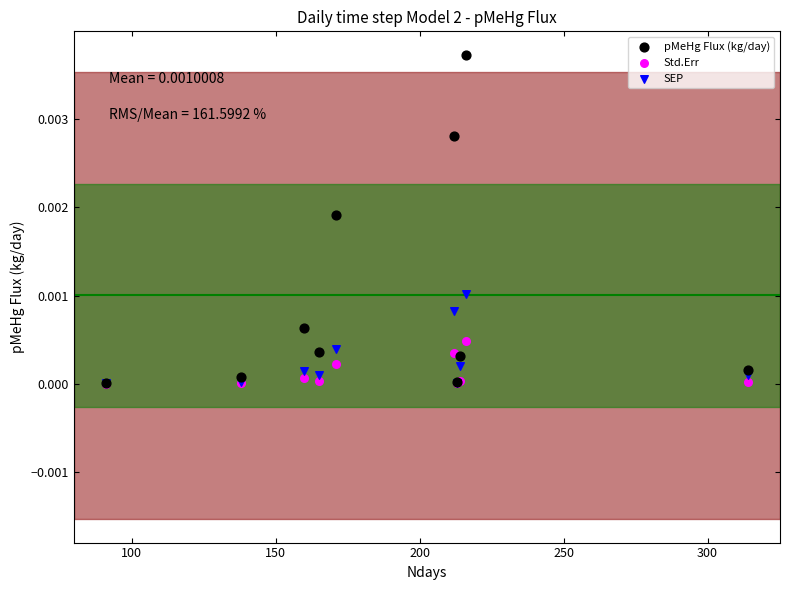

What are all the series names shown in the legend?

pMeHg Flux (kg/day), Std.Err, SEP